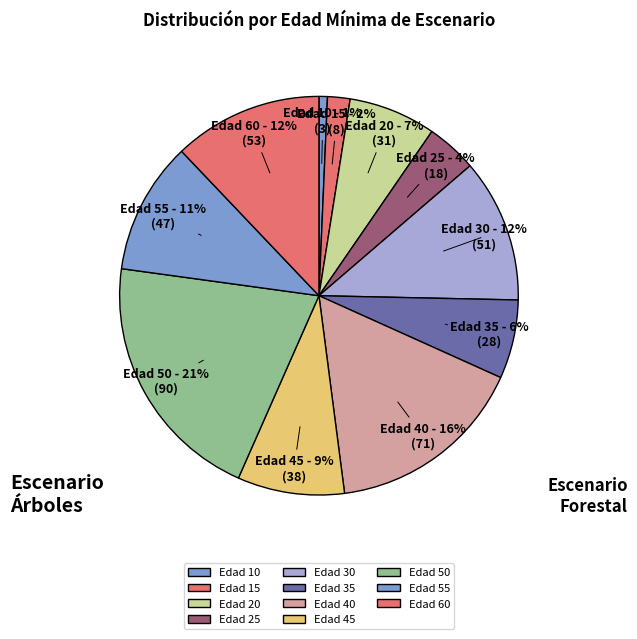

Does Edad 35 account for over 50% of the chart?

No